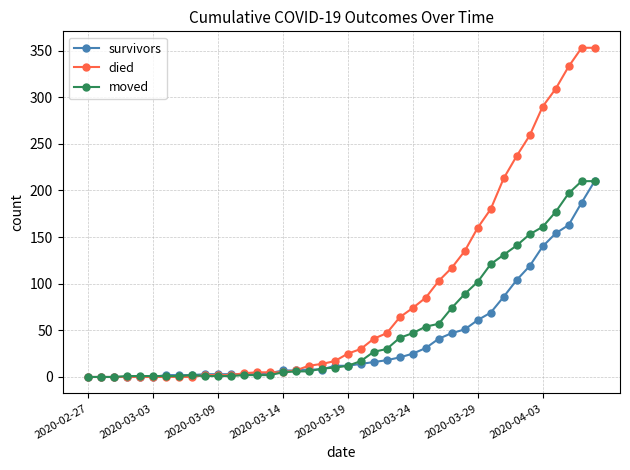

What is the average value of the died series?

87